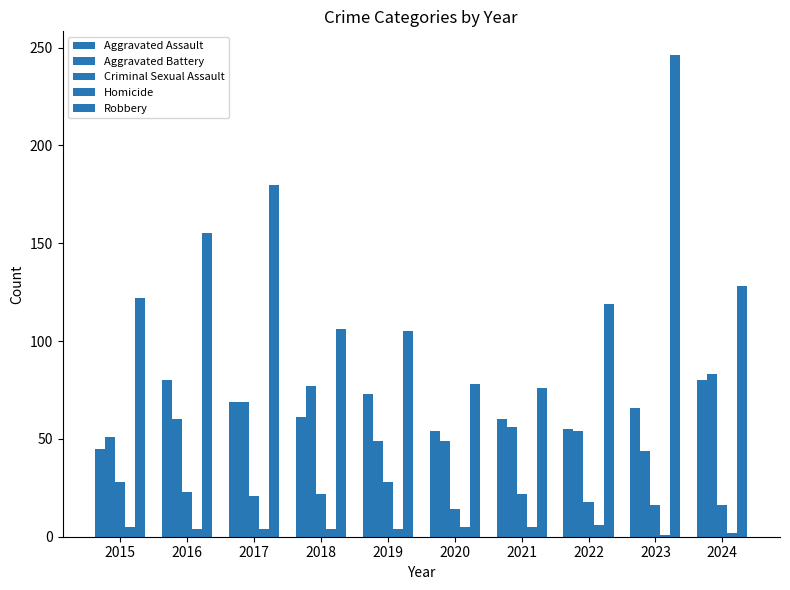

What is the minimum value for Aggravated Assault?

45